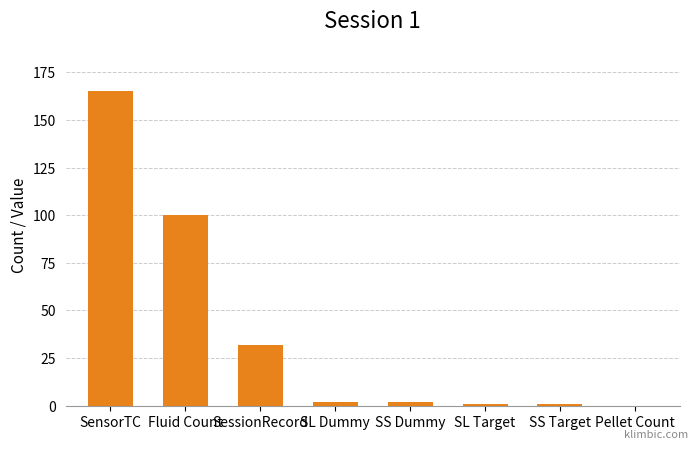

Reading right to left, extract all data points from this chart.

0	1	1	2	2	32	100	165